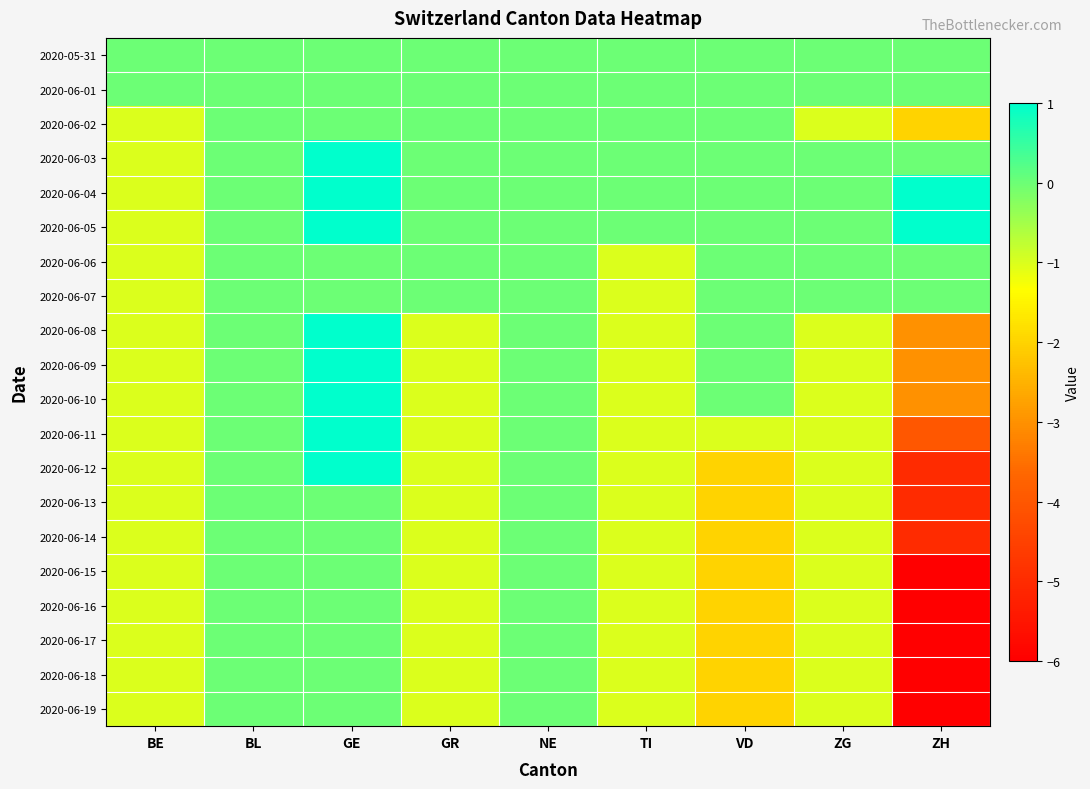

At which category is the sum across all series the highest?

GE